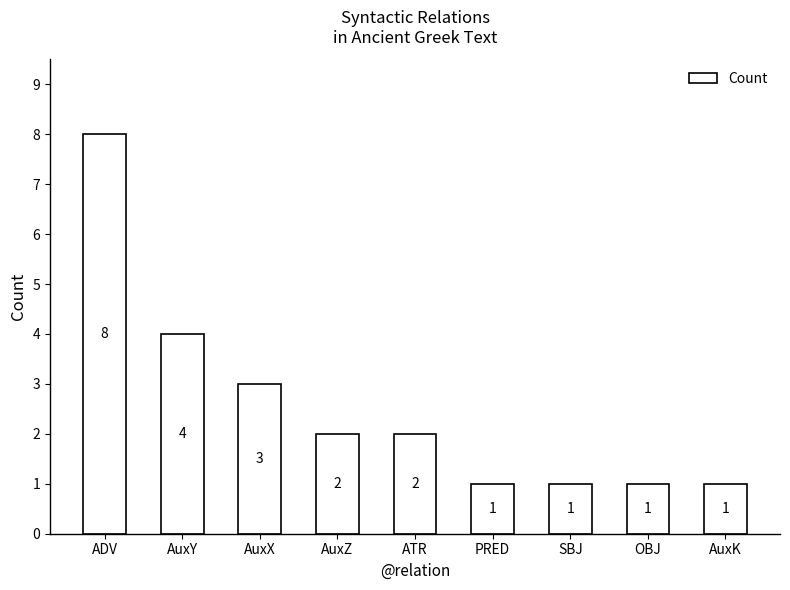

How many data points does each series have?

9